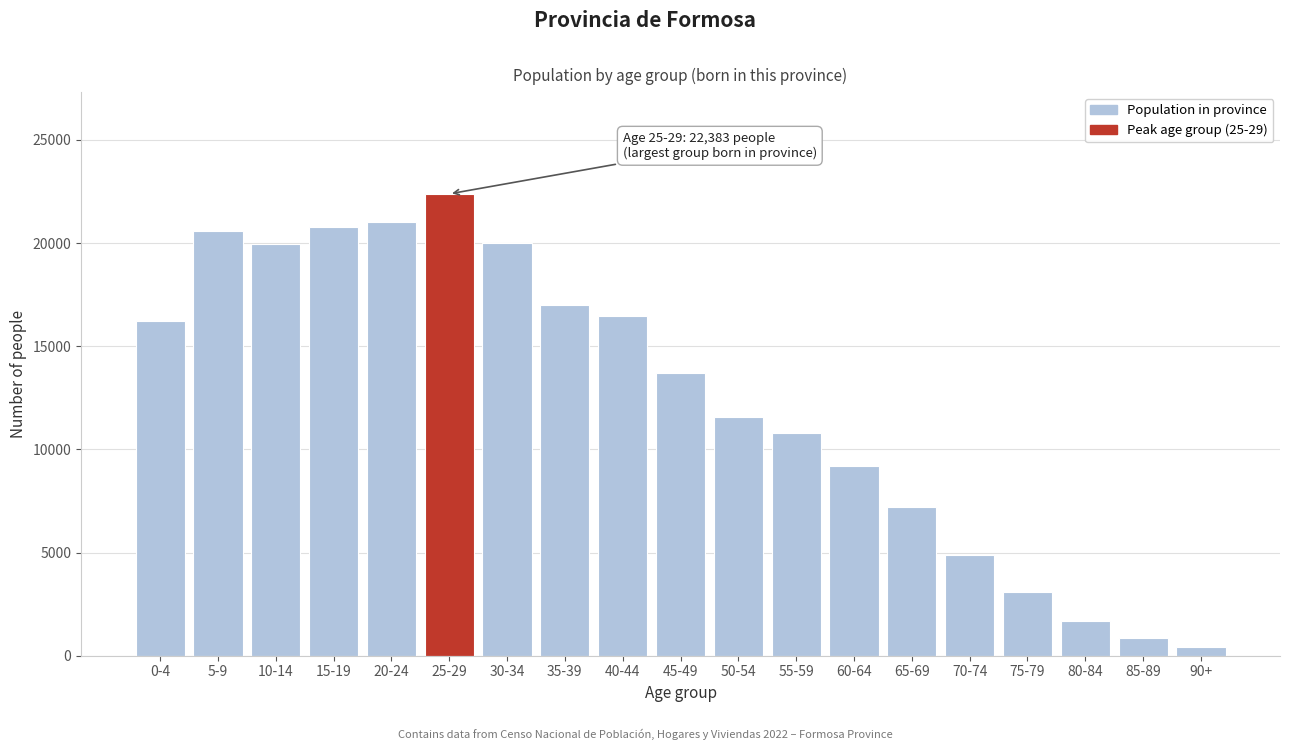

What is the average value?

12515